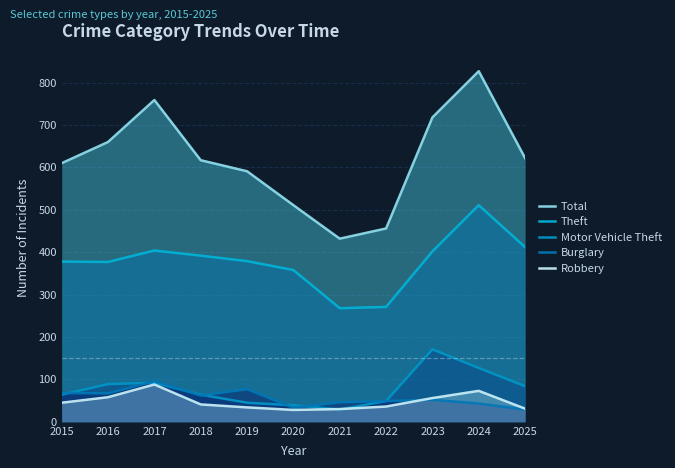

Reading right to left, list all the values displayed in this chart.

Total: 622	827	718	456	432	511	591	617	759	660	610
Theft: 412	511	402	271	268	358	379	392	404	377	378
Motor Vehicle Theft: 84	127	171	49	29	39	45	64	92	89	64
Burglary: 29	43	52	49	46	33	77	62	96	67	68
Robbery: 31	73	56	36	30	28	34	41	88	58	45